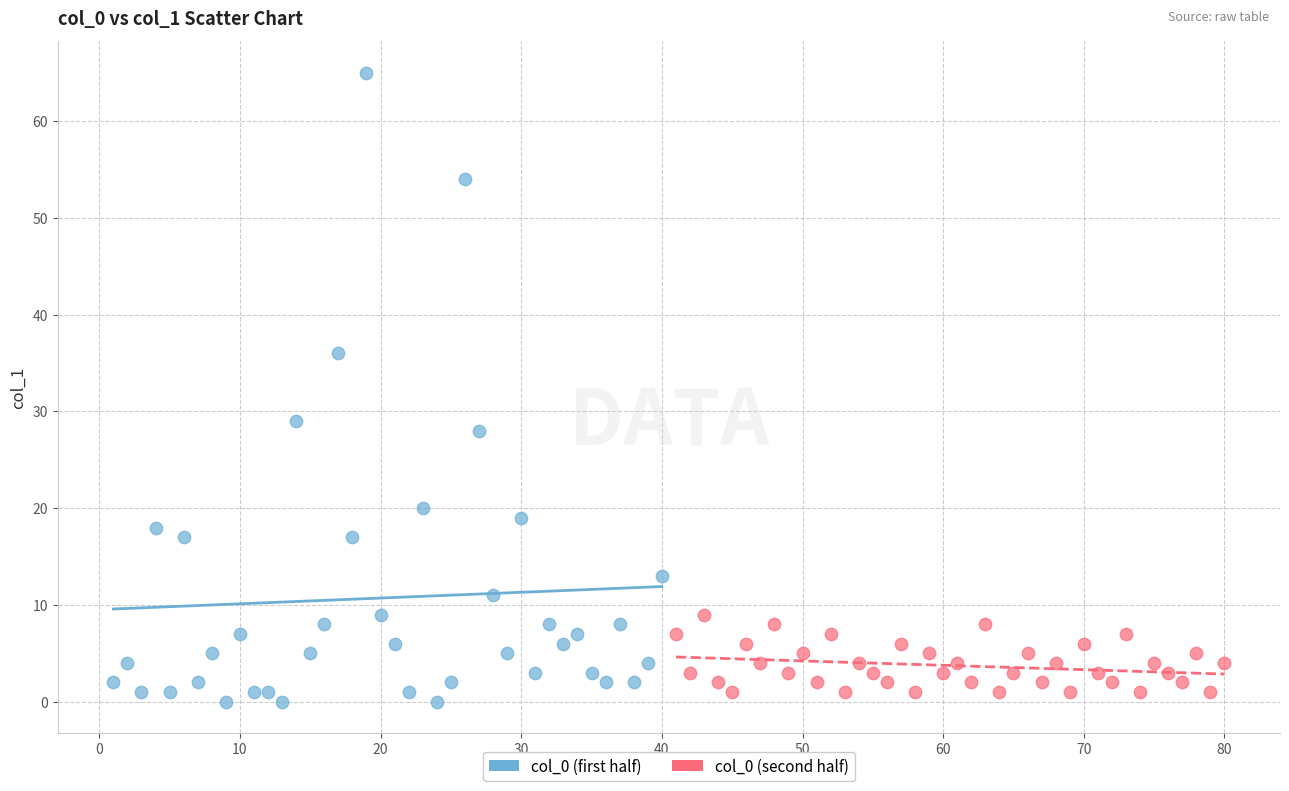

Which series reaches the minimum Y coordinate?

col_0 (first half)